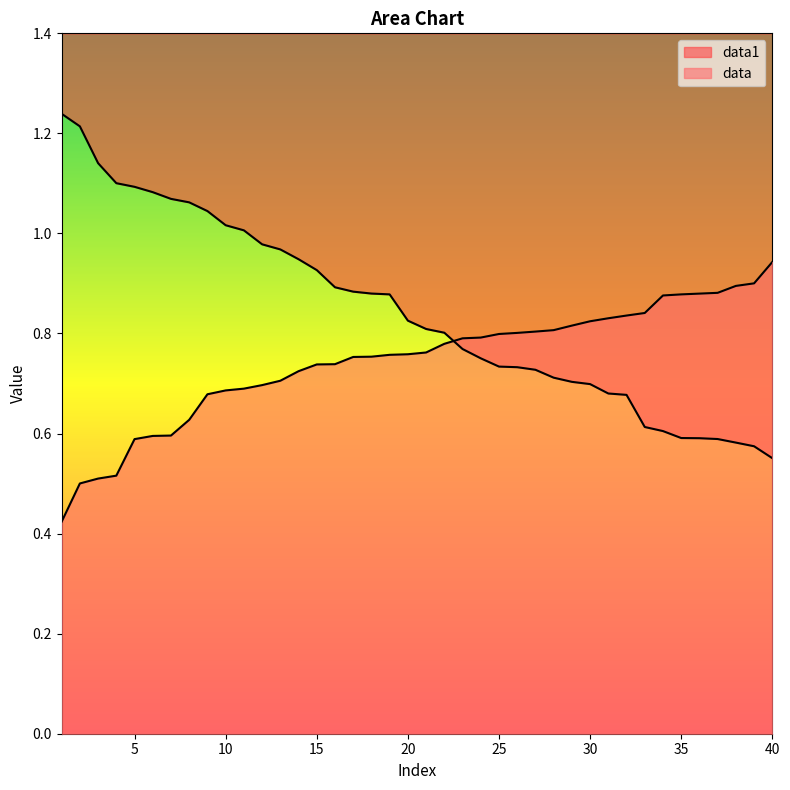

What is the difference between the data values at 32 and 7?

0.2